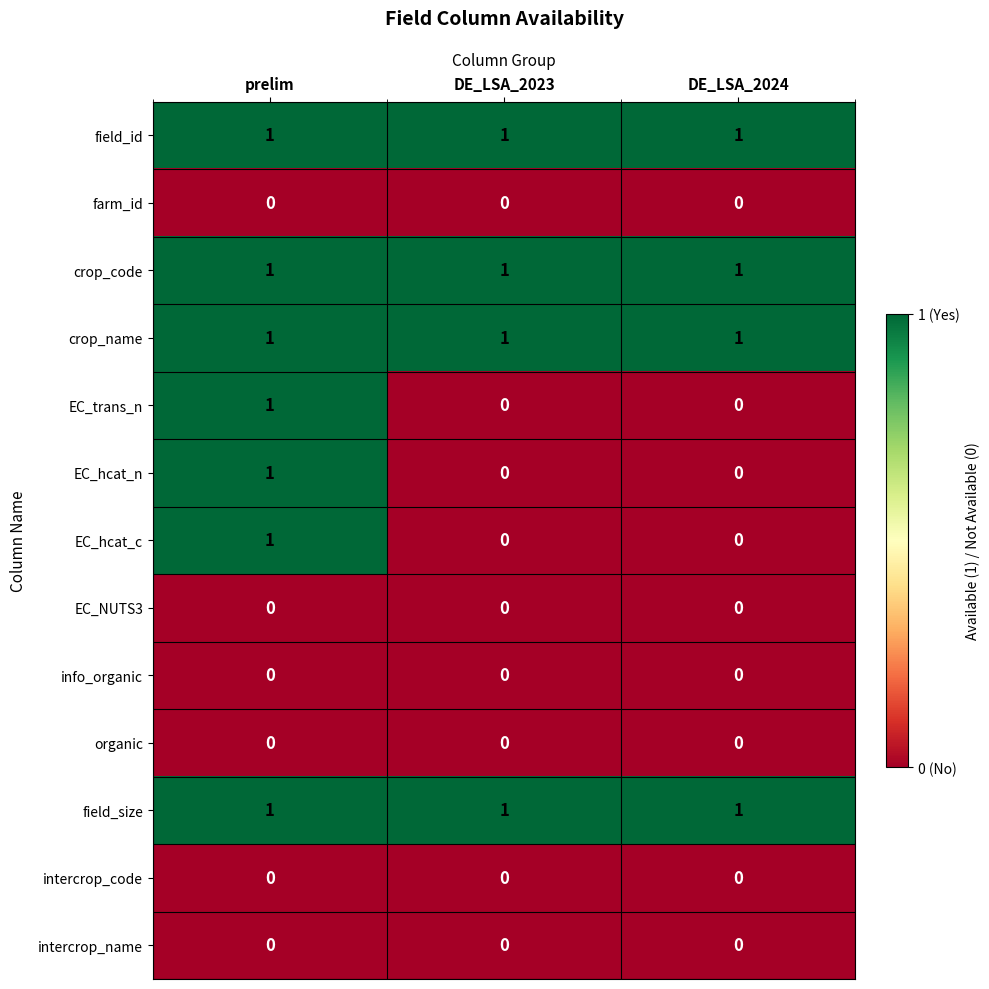

Is it true that farm_id equals 0 at DE_LSA_2024?

True